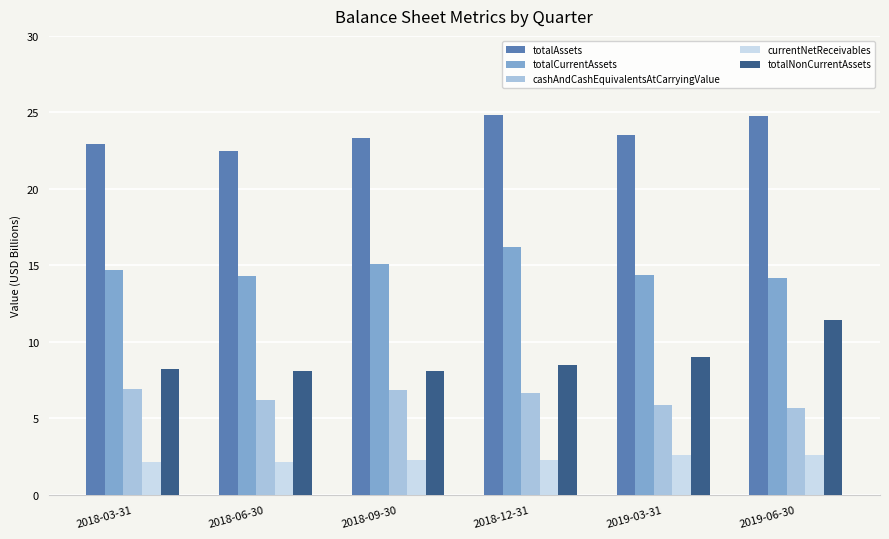

The totalAssets series shows 31.7 at 2018-06-30. True or false?

False